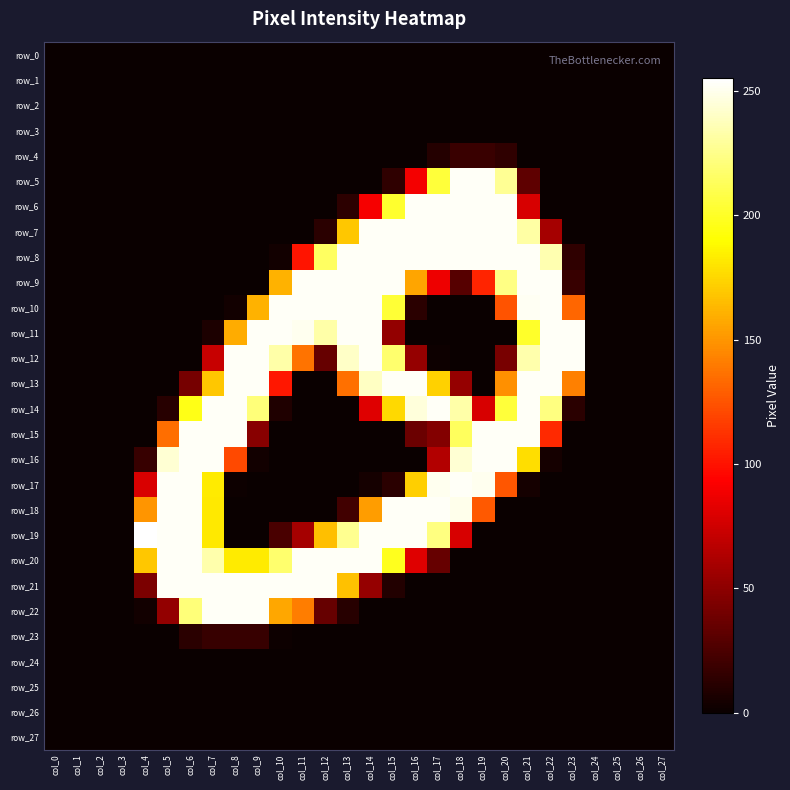

List the labels in order of row_10 value, smallest first.

col_0, col_1, col_2, col_3, col_4, col_5, col_6, col_7, col_17, col_18, col_19, col_24, col_25, col_26, col_27, col_8, col_16, col_20, col_23, col_9, col_15, col_21, col_10, col_11, col_12, col_13, col_14, col_22